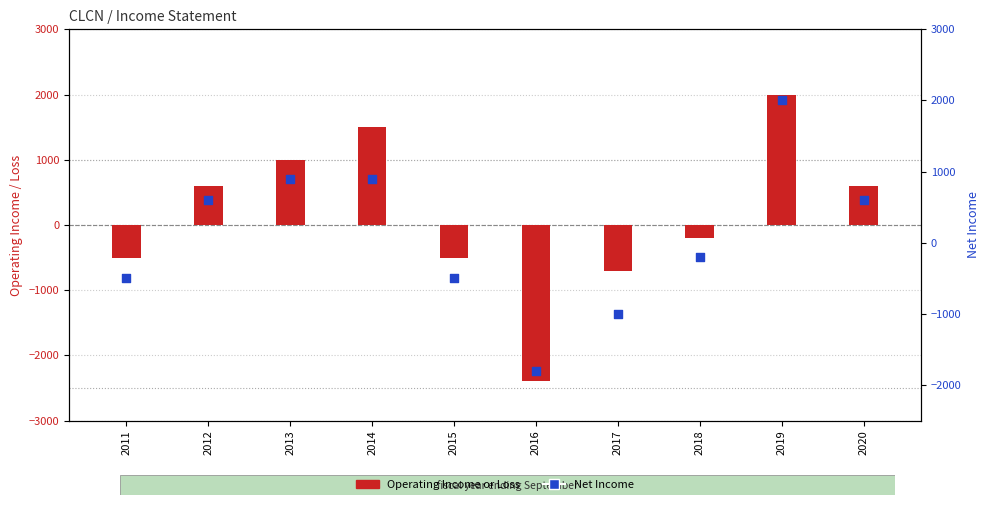

At how many categories does at least one series exceed -1013?

9